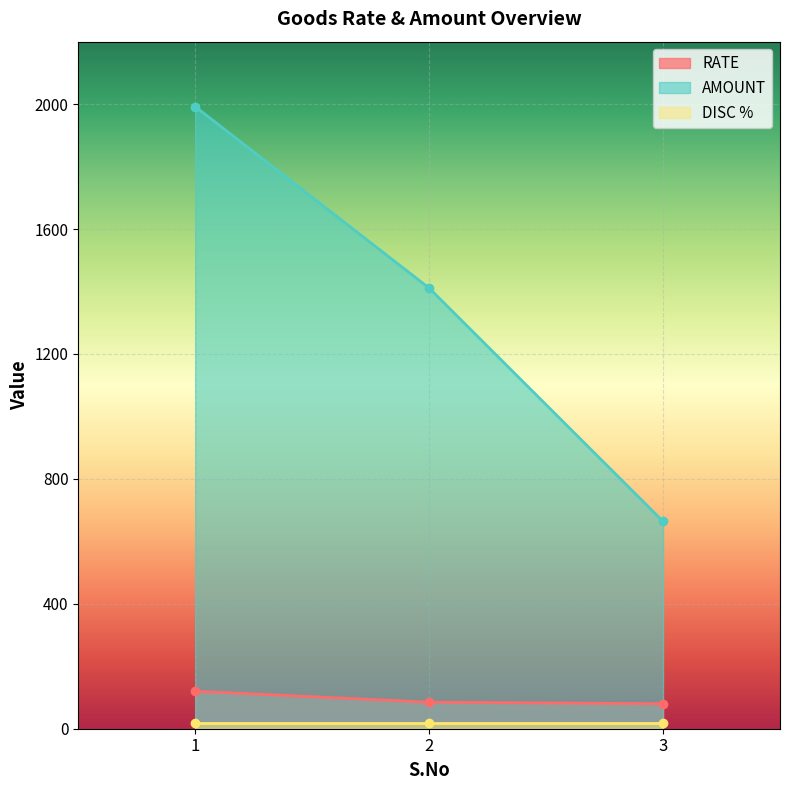

What is the value of the AMOUNT point at the 1st from the left?

1992